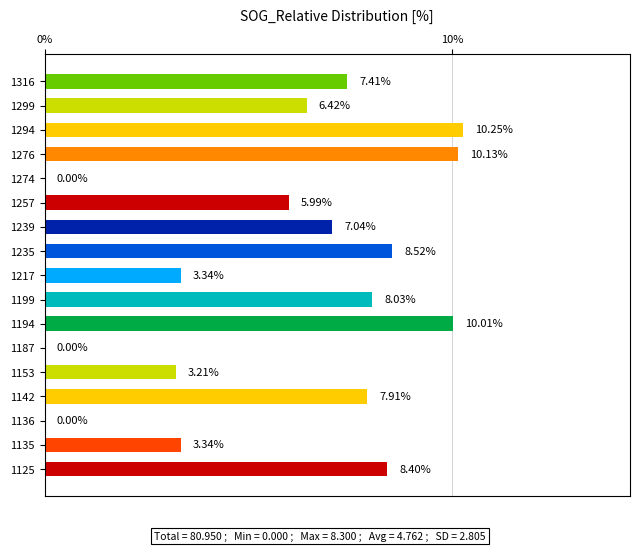

Between 1136 and 1135, which is larger?

1135